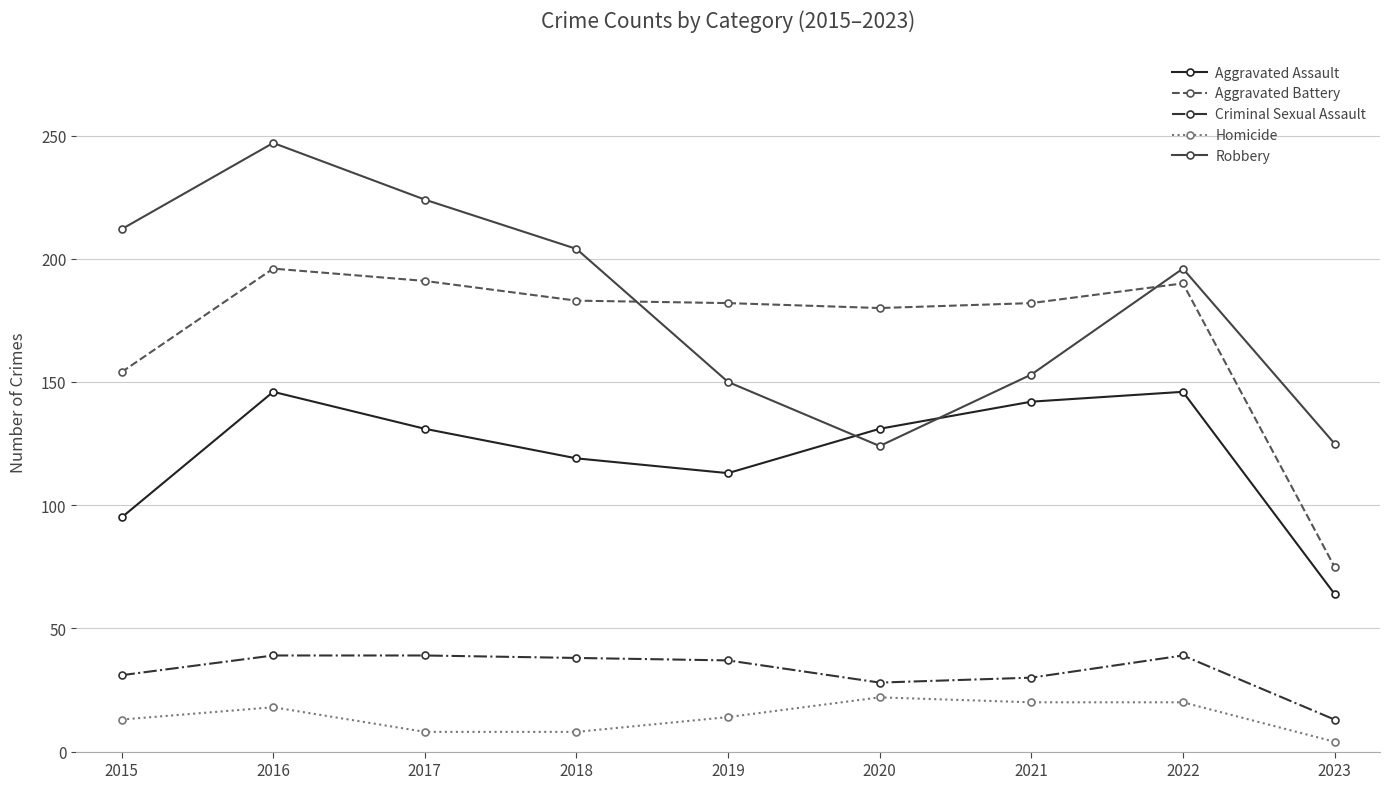

True or false: Homicide and Aggravated Assault cross at least once.

False